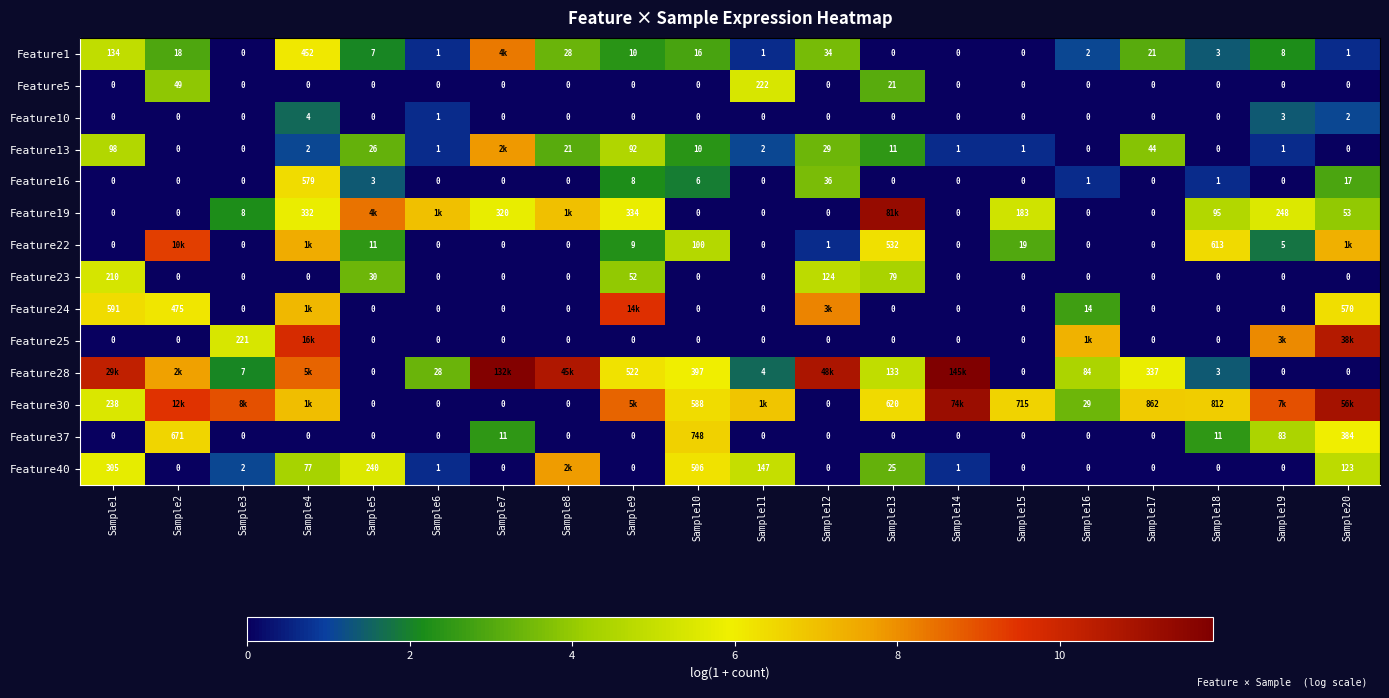

At which category is the sum across all series the highest?

Sample4